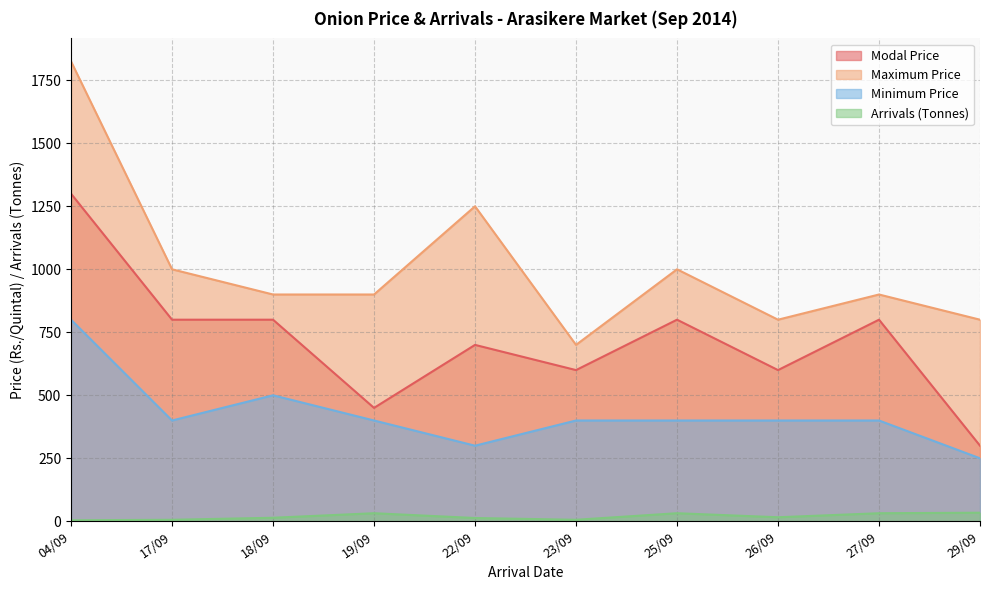

Does the chart display data point markers on the line(s)?

No